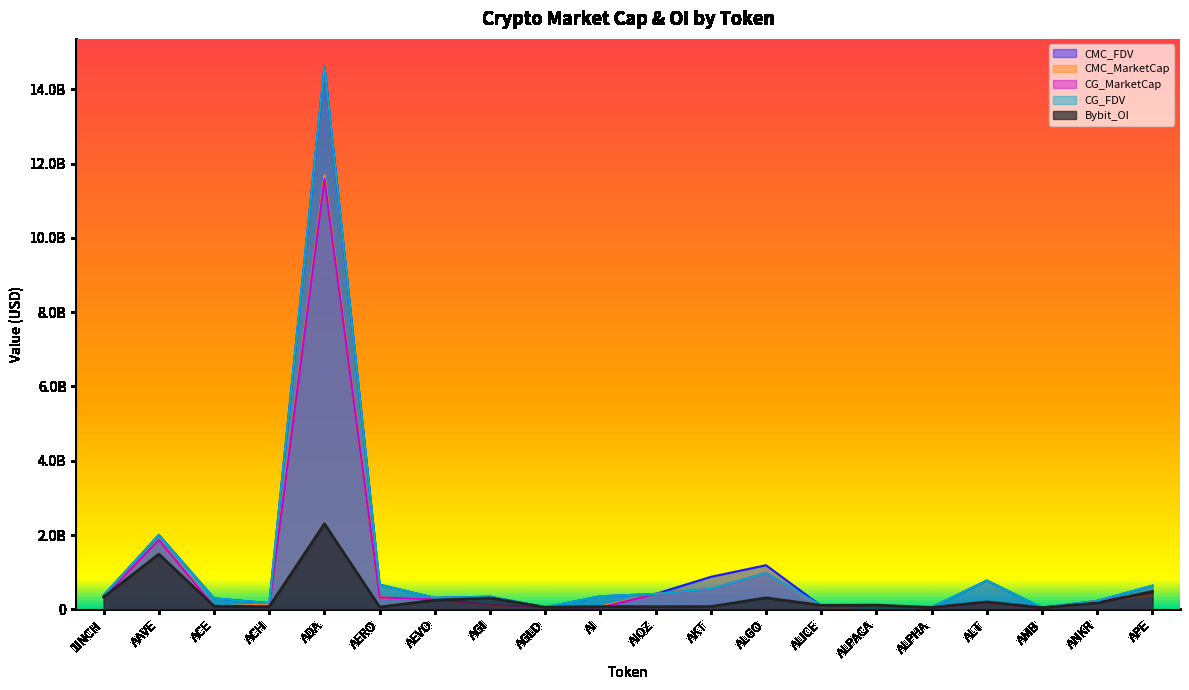

Between AGLD and AKT, which series saw the biggest shift?

CMC_FDV